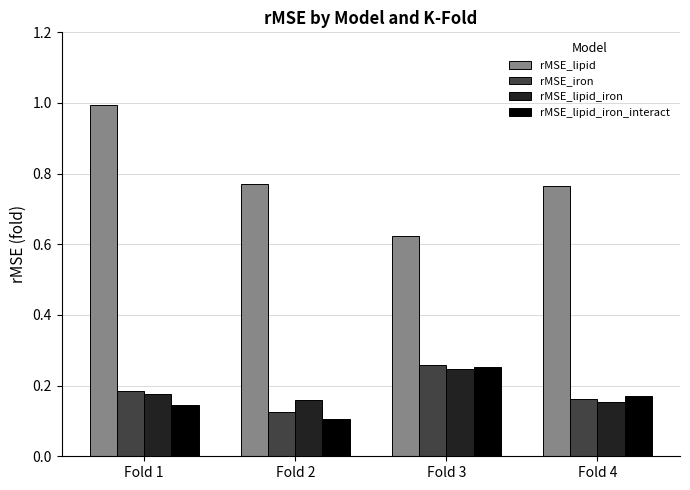

Is the value of rMSE_lipid_iron at Fold 3 greater than the value of rMSE_lipid_iron_interact at Fold 4?

Yes